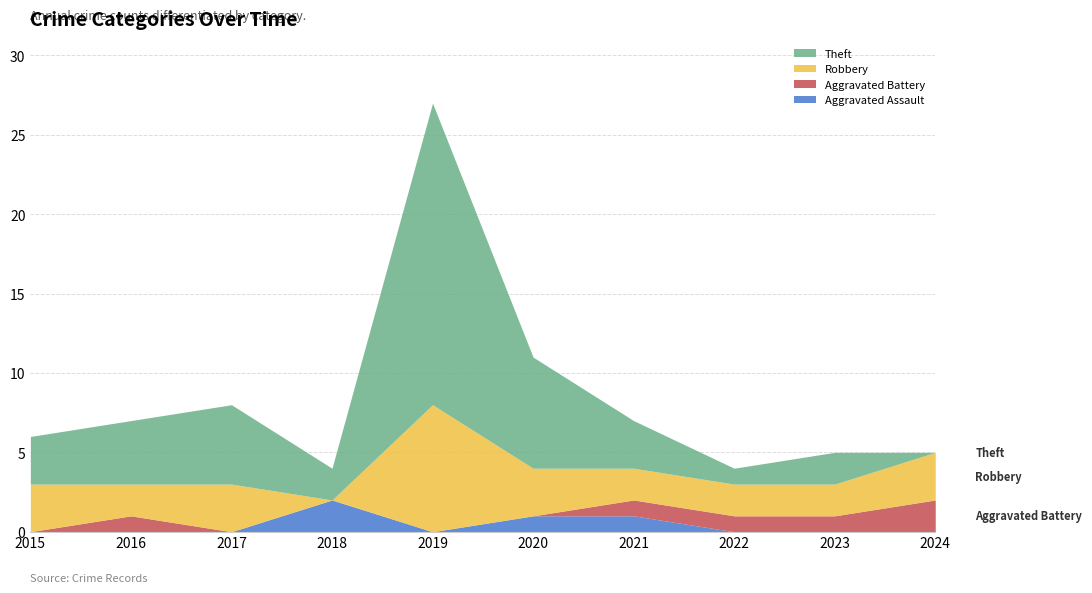

Rank the series by their maximum value, from highest to lowest.

Theft, Robbery, Aggravated Assault, Aggravated Battery